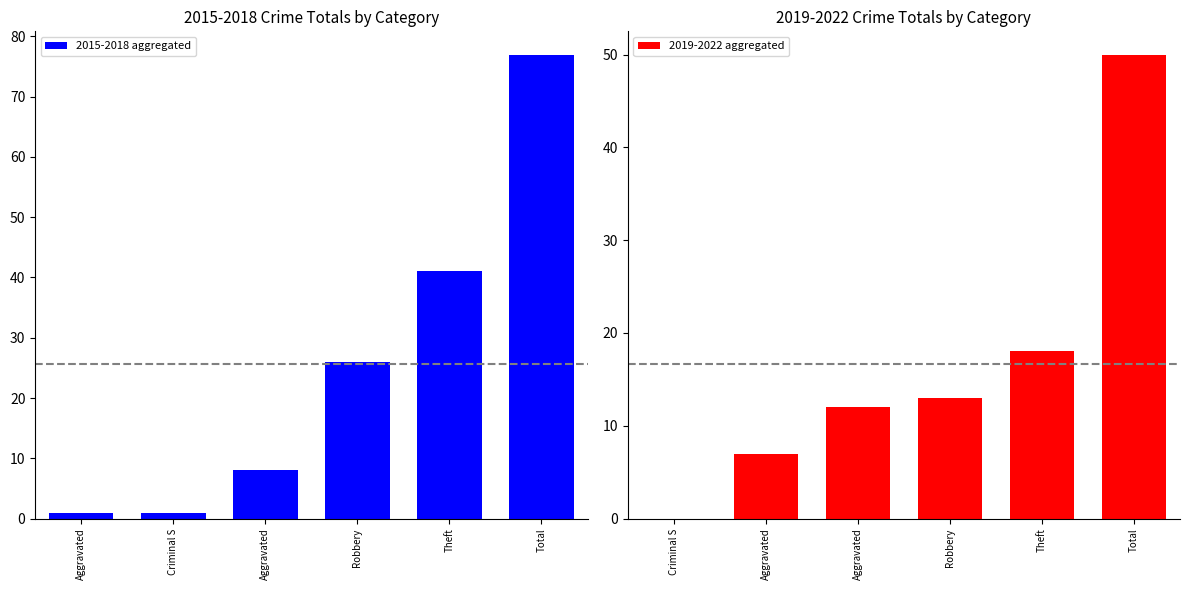

How many data points in 2015-2018 aggregated are less than 26?

3